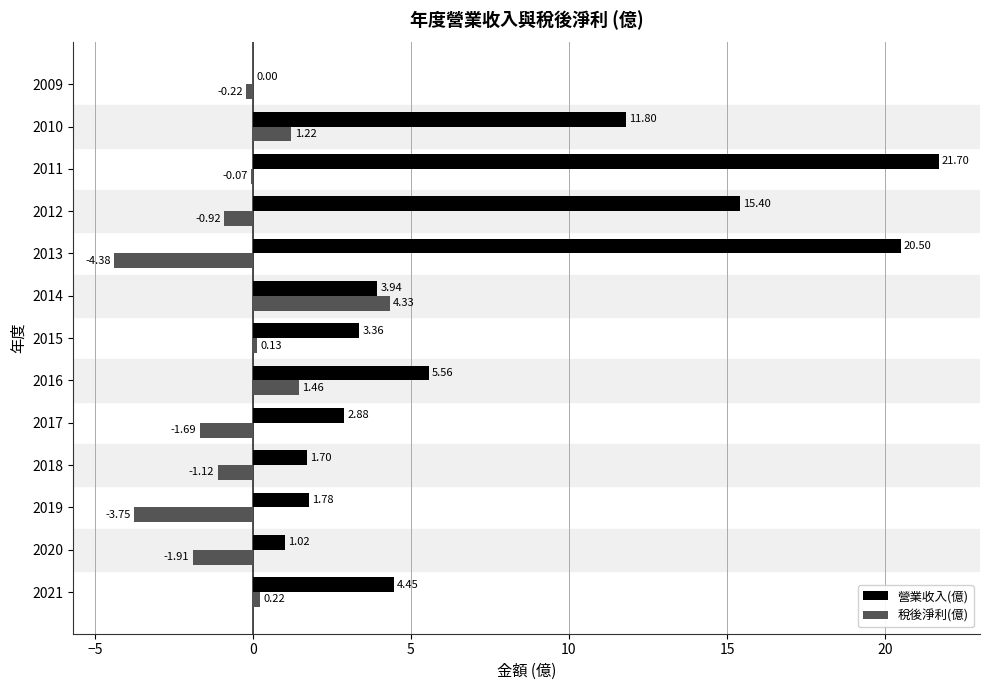

Between 2017 and 2013, which series saw the biggest shift?

營業收入(億)